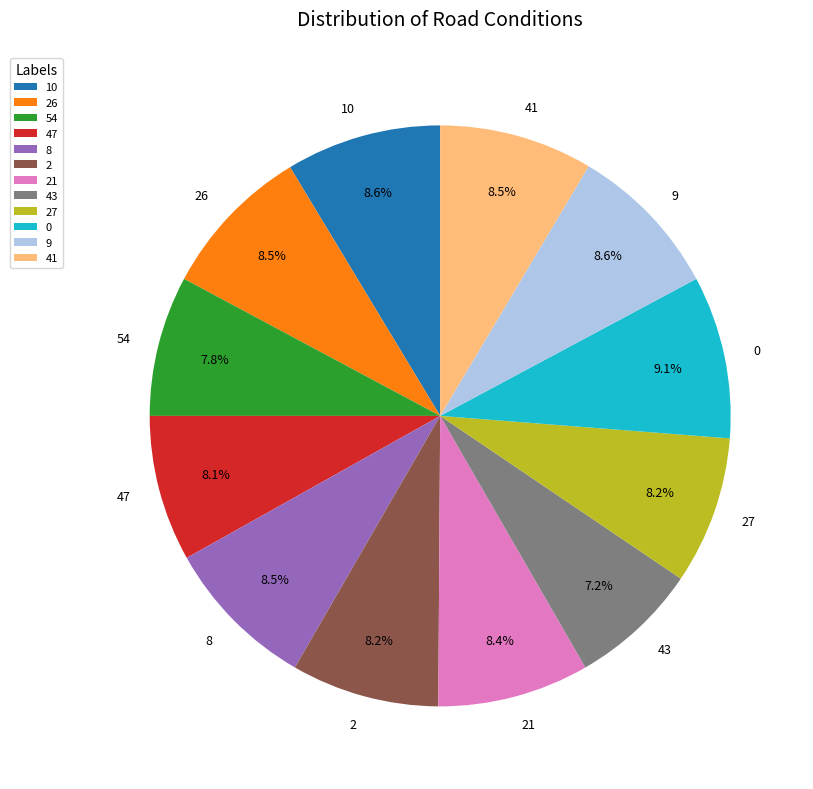

Does 0 account for over 50% of the chart?

No